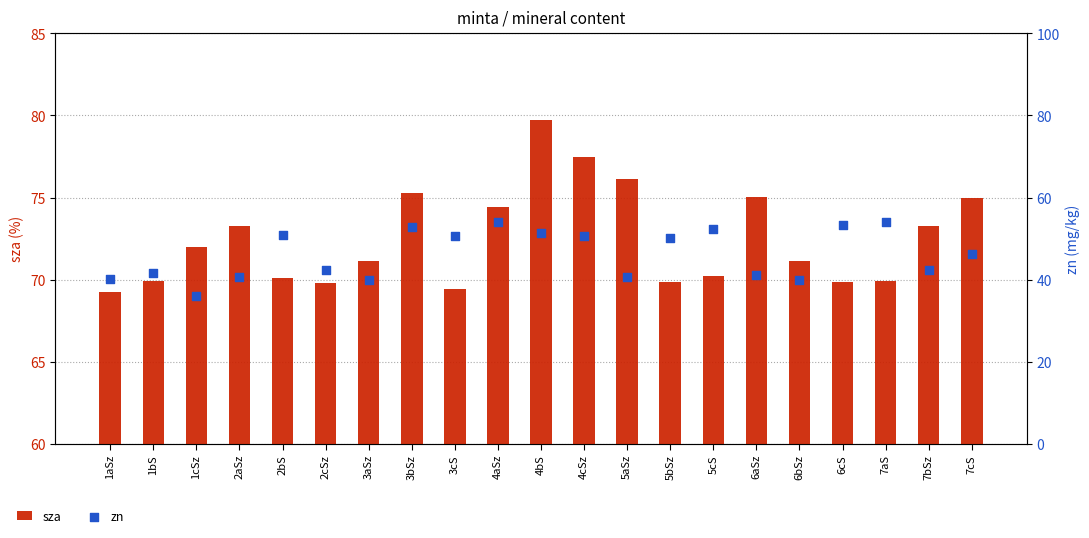

At how many categories does at least one series exceed 50?

21